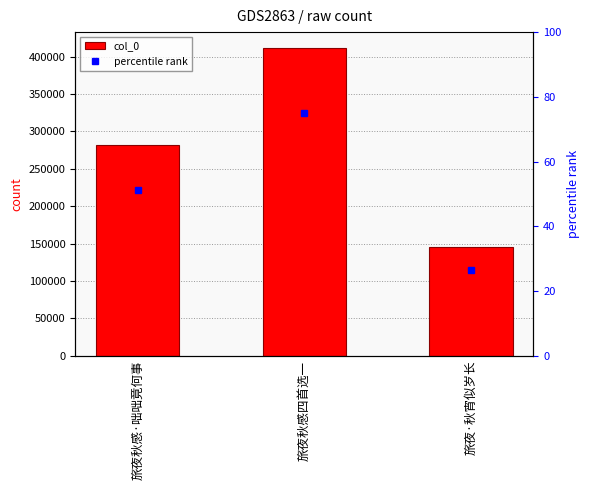

Reading left to right, transcribe all the data shown in this chart.

281771	412210	145618